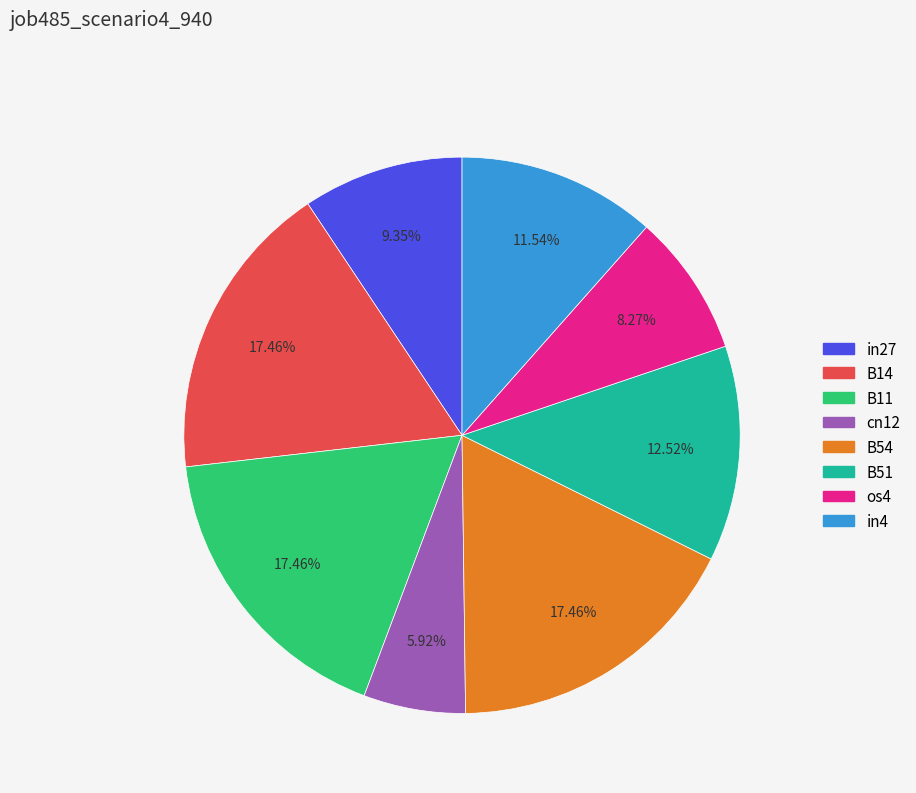

To the nearest percent, what percentage of the pie is B14?

17%